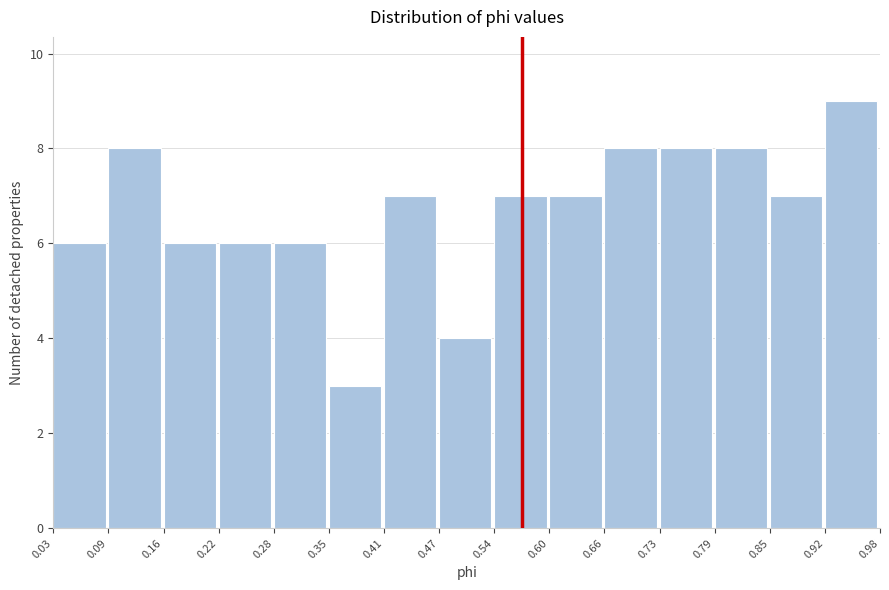

Reading left to right, transcribe this chart: for each bar, give the range it covers on the x-axis and its height. The values are not printed on the chart, so give them approximately, as read against the axis.

0.03 to 0.09: 6
0.09 to 0.16: 8
0.16 to 0.22: 6
0.22 to 0.28: 6
0.28 to 0.35: 6
0.35 to 0.41: 3
0.41 to 0.47: 7
0.47 to 0.54: 4
0.54 to 0.60: 7
0.60 to 0.66: 7
0.66 to 0.73: 8
0.73 to 0.79: 8
0.79 to 0.85: 8
0.85 to 0.92: 7
0.92 to 0.98: 9